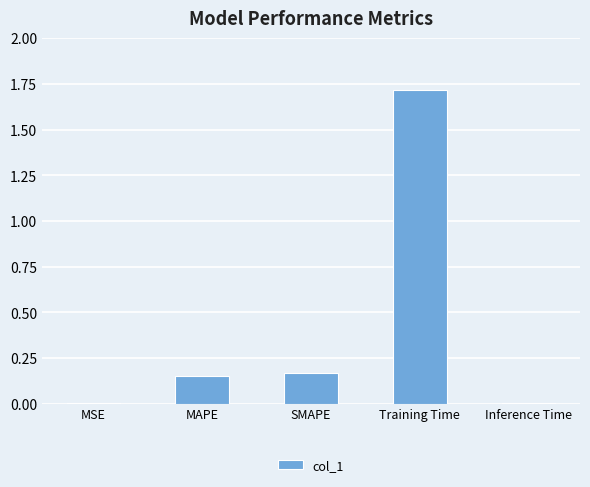

How many categories are shown in the chart?

5